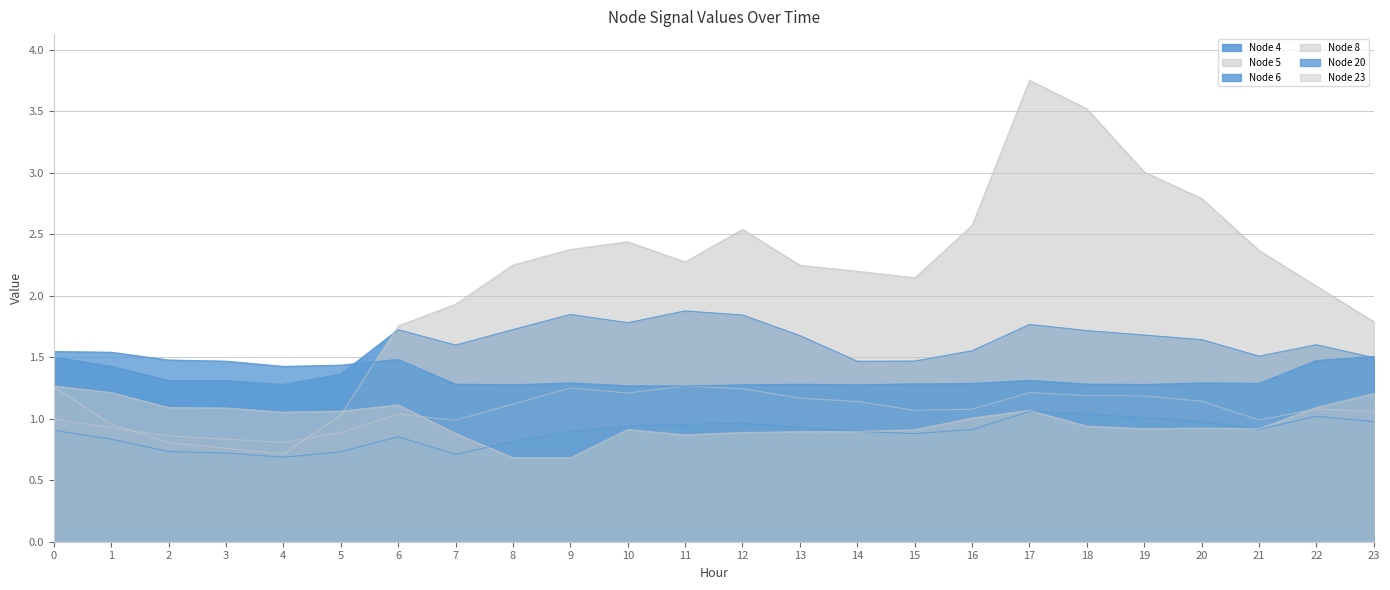

Where is the first local minimum for Node 23?

4